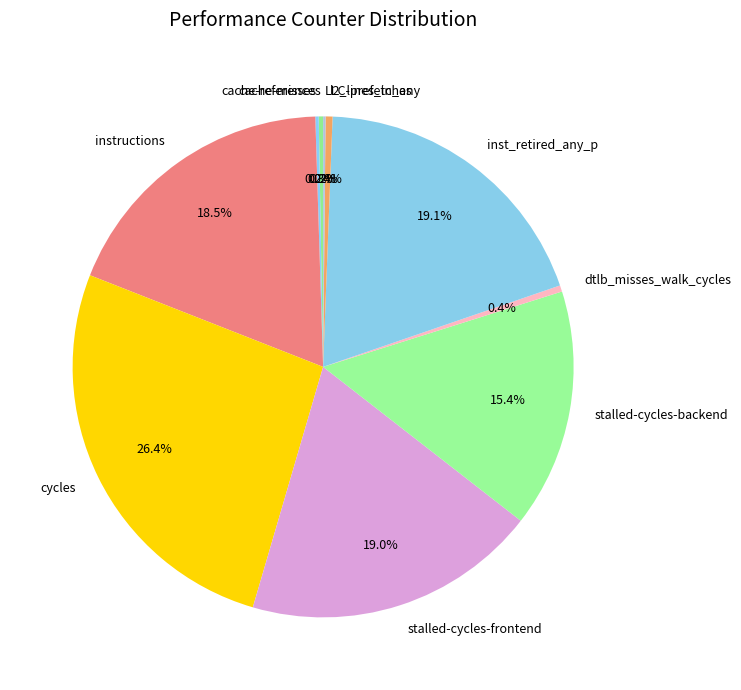

Which slice is the largest?

cycles